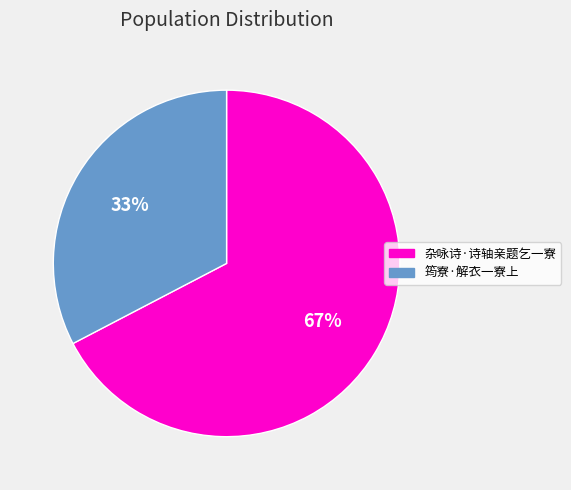

Is the sum of 杂咏诗·诗轴亲题乞一寮 and 筠寮·解衣一寮上 greater than half?

Yes